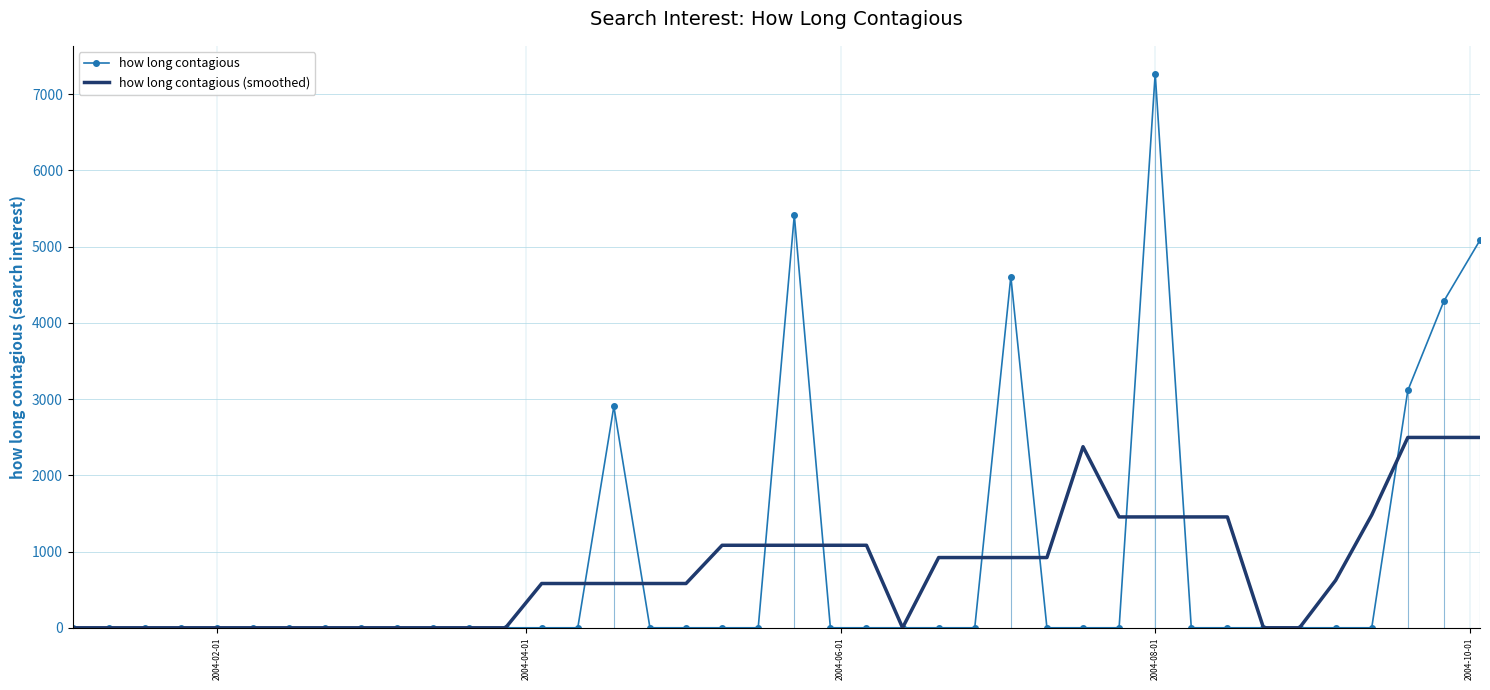

What is the maximum value shown in the chart?

7271.6